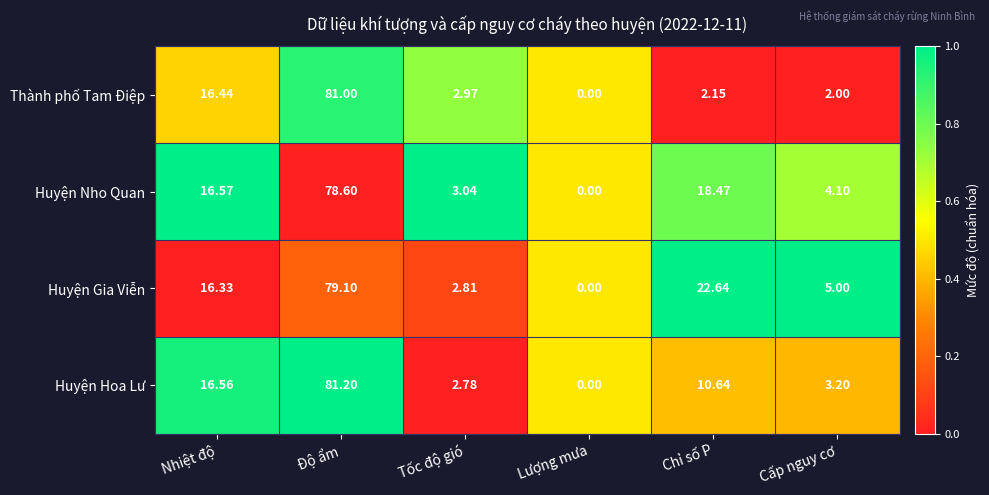

What is the total value across all series at Tốc độ gió?

11.6